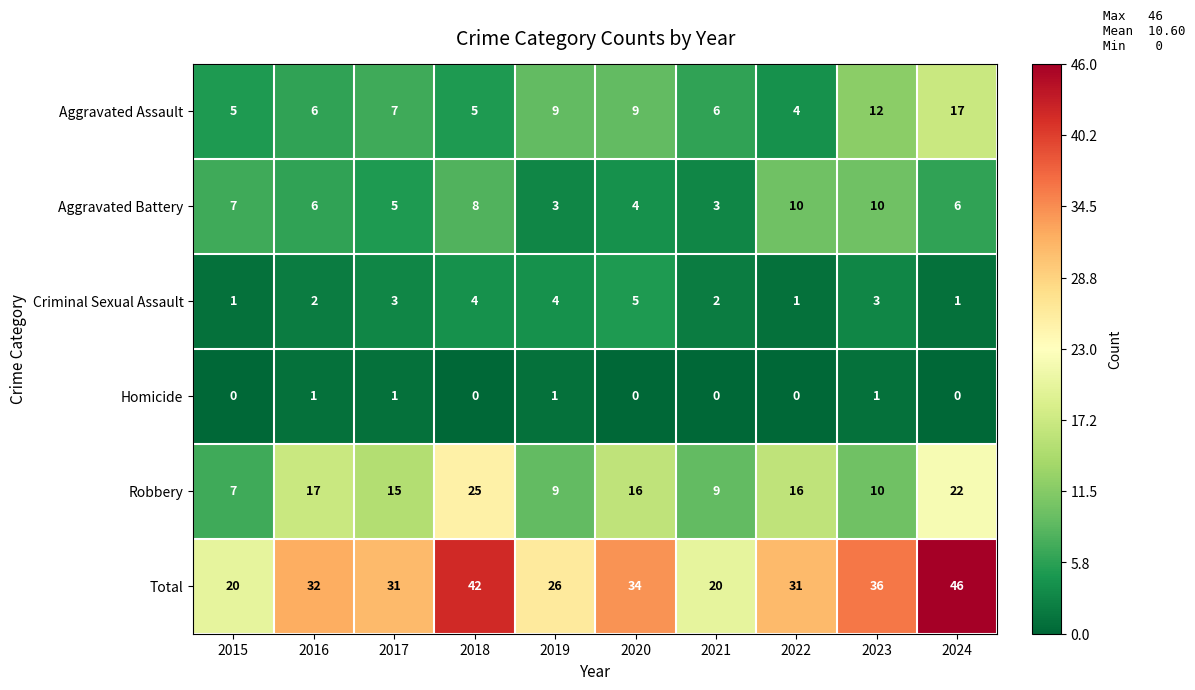

Count the Homicide values in the range 0 to 1.

10